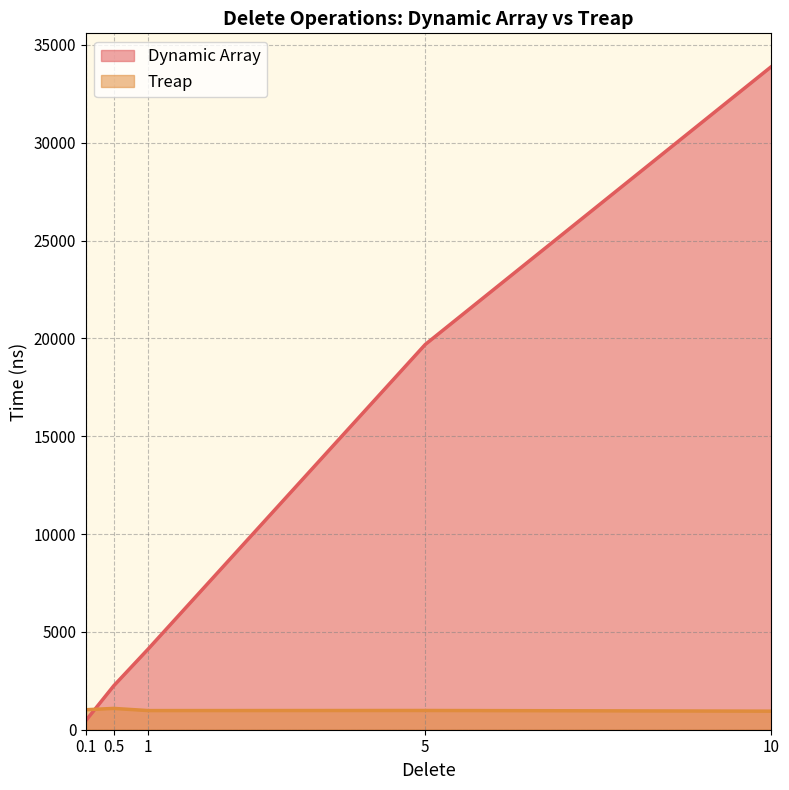

How many lines are shown in the chart?

2